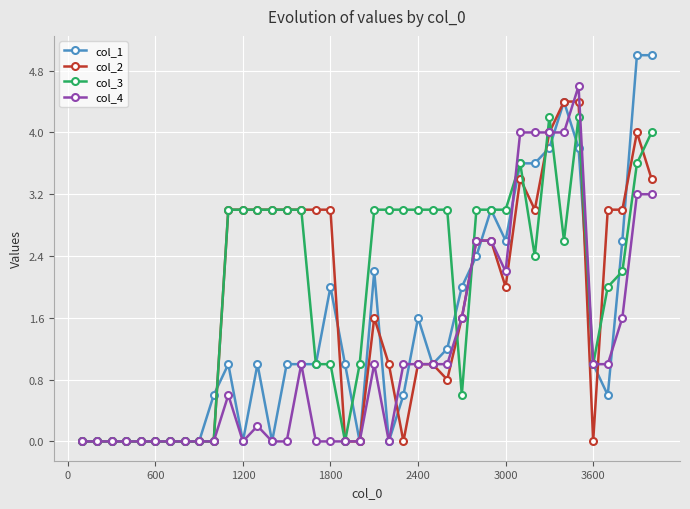

What is the average value of the col_4 series?

1.2